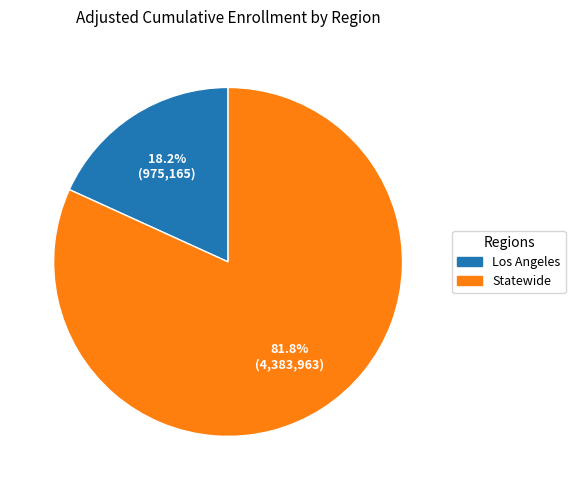

Between Los Angeles and Statewide, which is larger?

Statewide